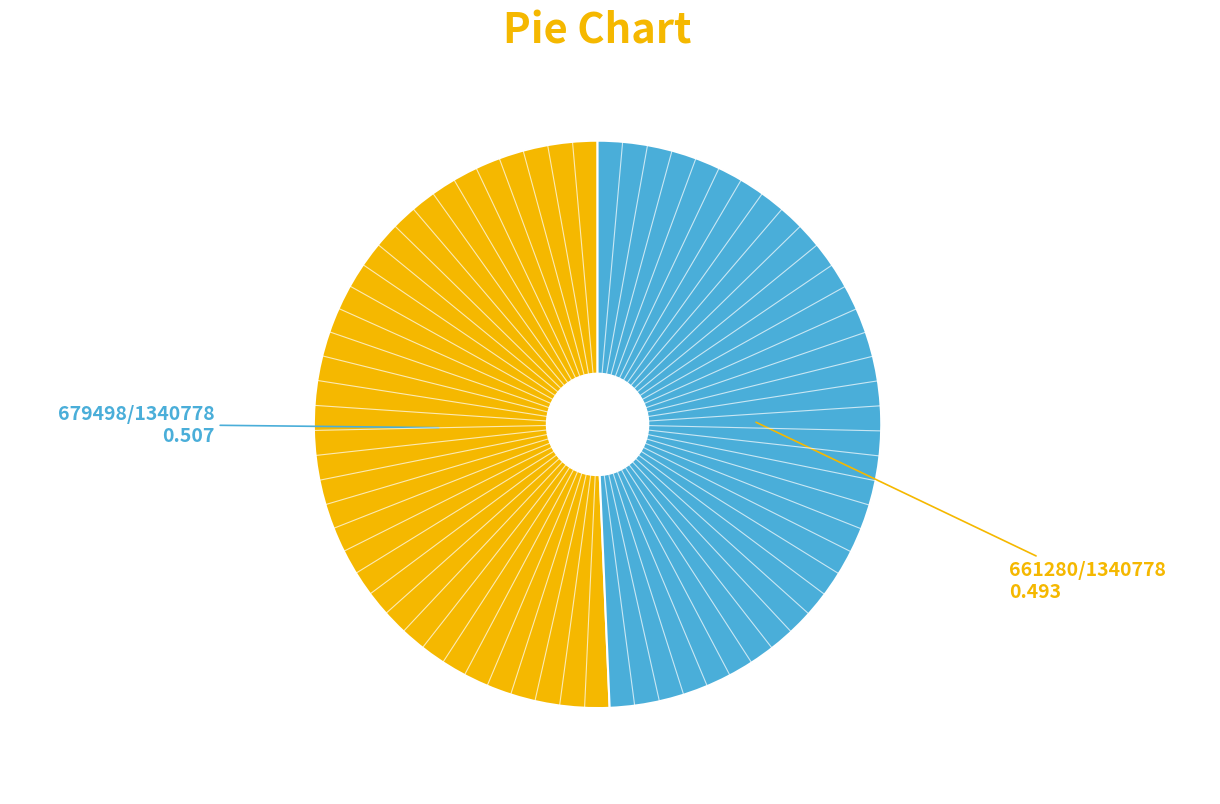

Does any single category account for the majority?

Yes